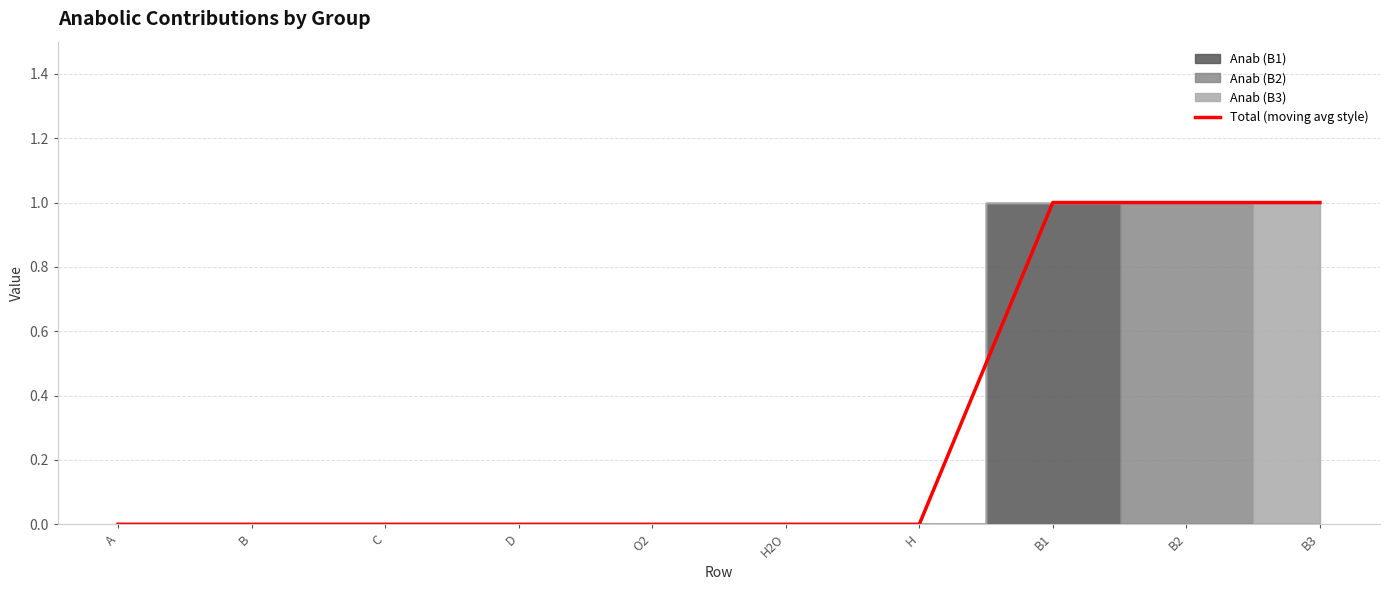

At which category does the chart reach its peak across all series?

B1